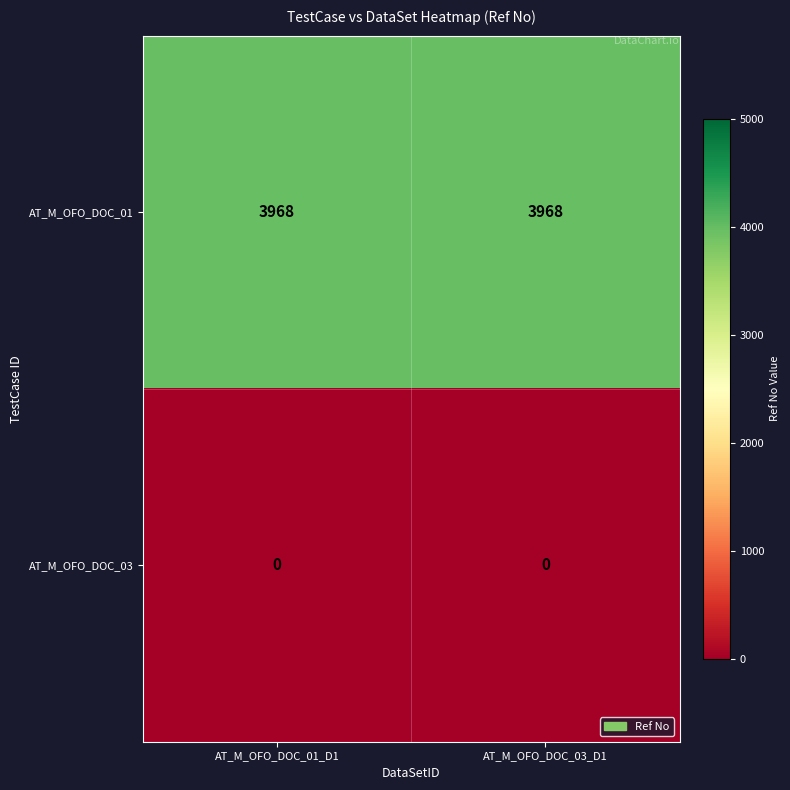

What is the difference between the highest and lowest values at AT_M_OFO_DOC_03_D1?

3968